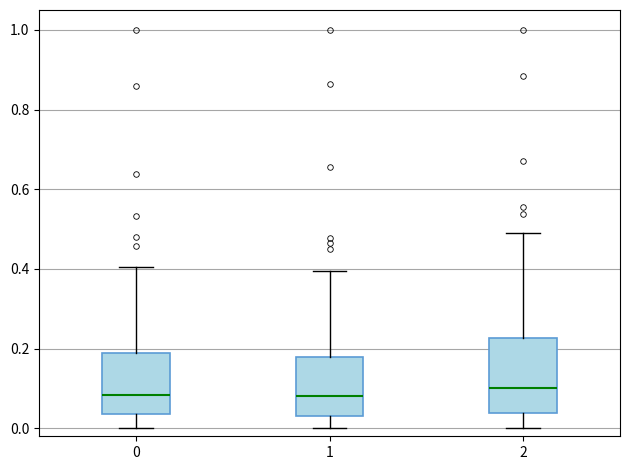

Comparing the boxes themselves (not the whiskers), which one is the tallest?

2